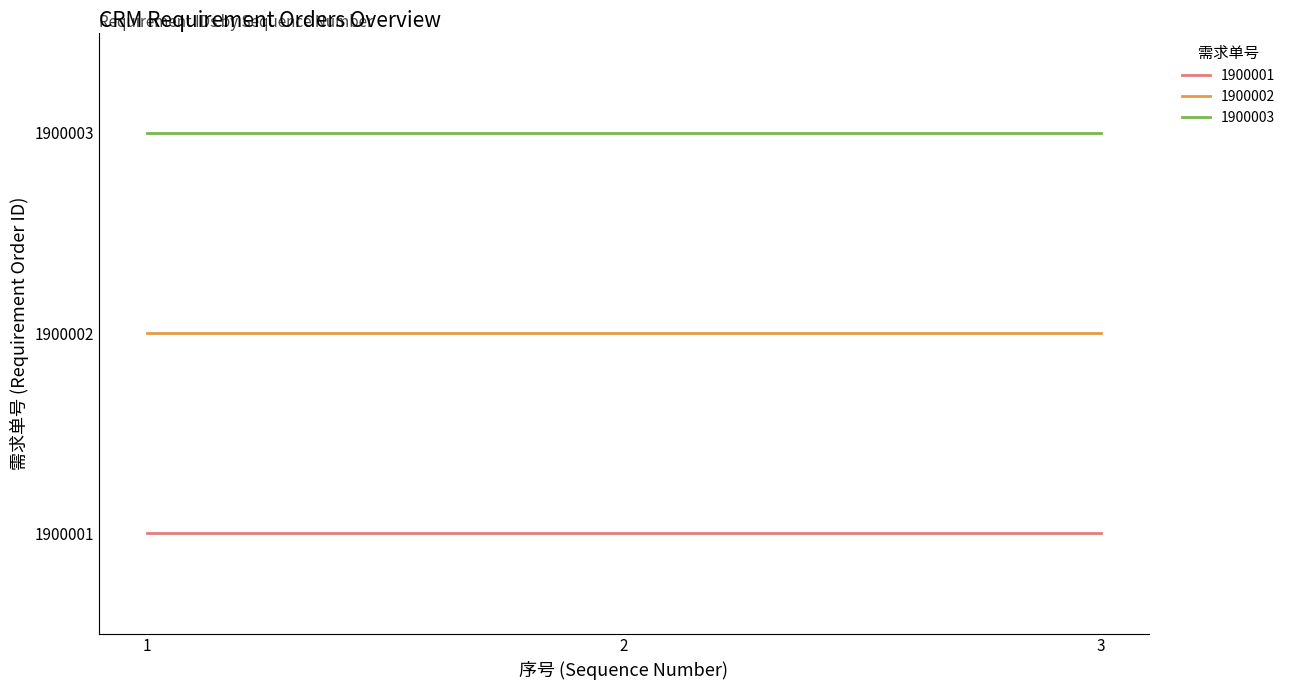

What are all the series names shown in the legend?

1900001, 1900002, 1900003